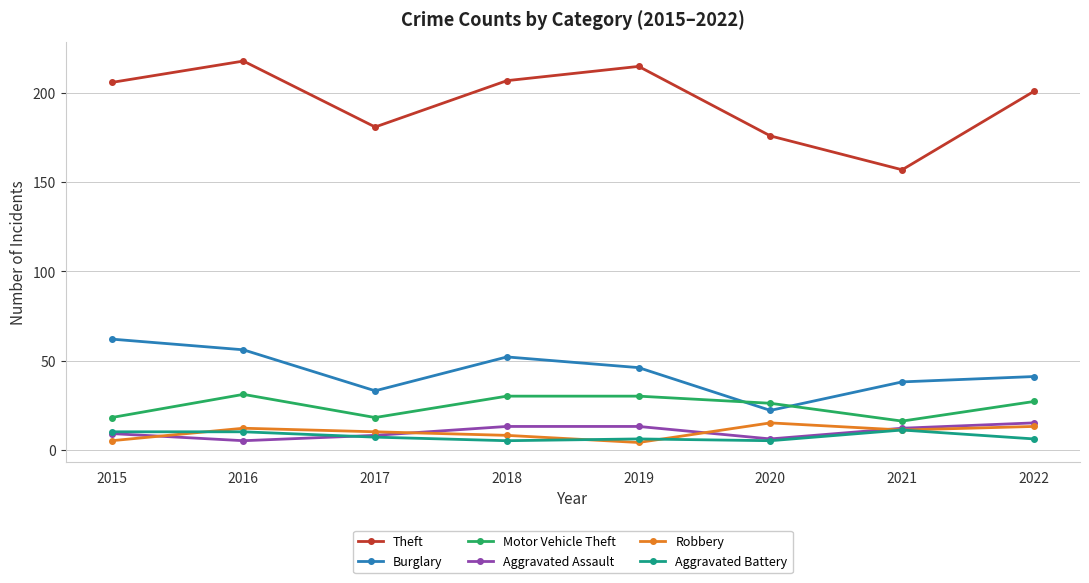

True or false: Motor Vehicle Theft has a value of 30 at 2019.

True